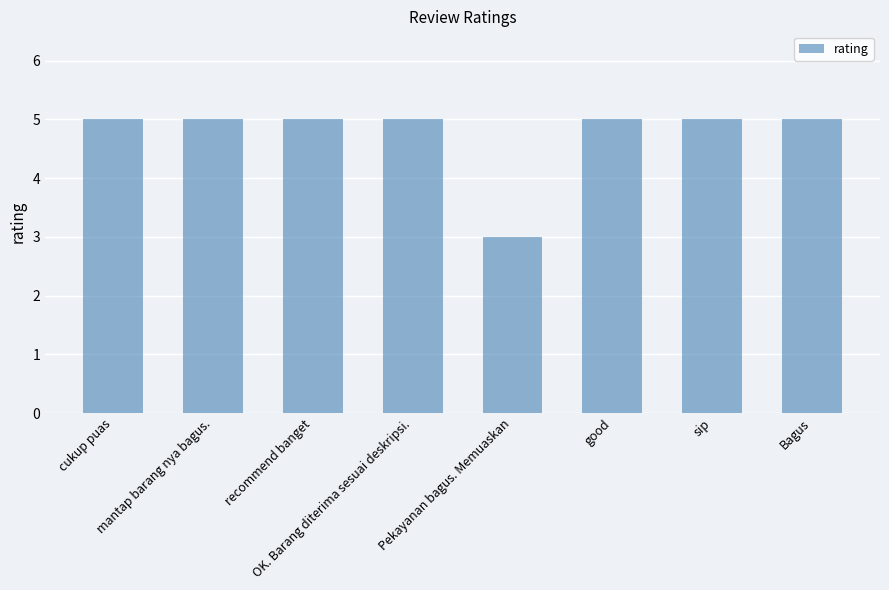

How many categories are shown in the chart?

8